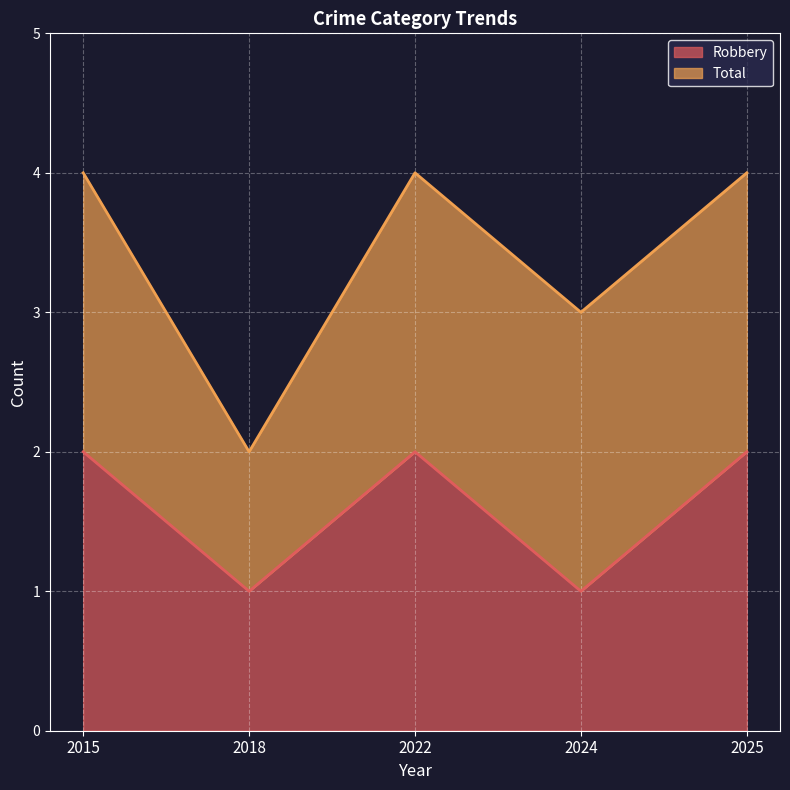

At which category does the data reach its first local peak?

2022